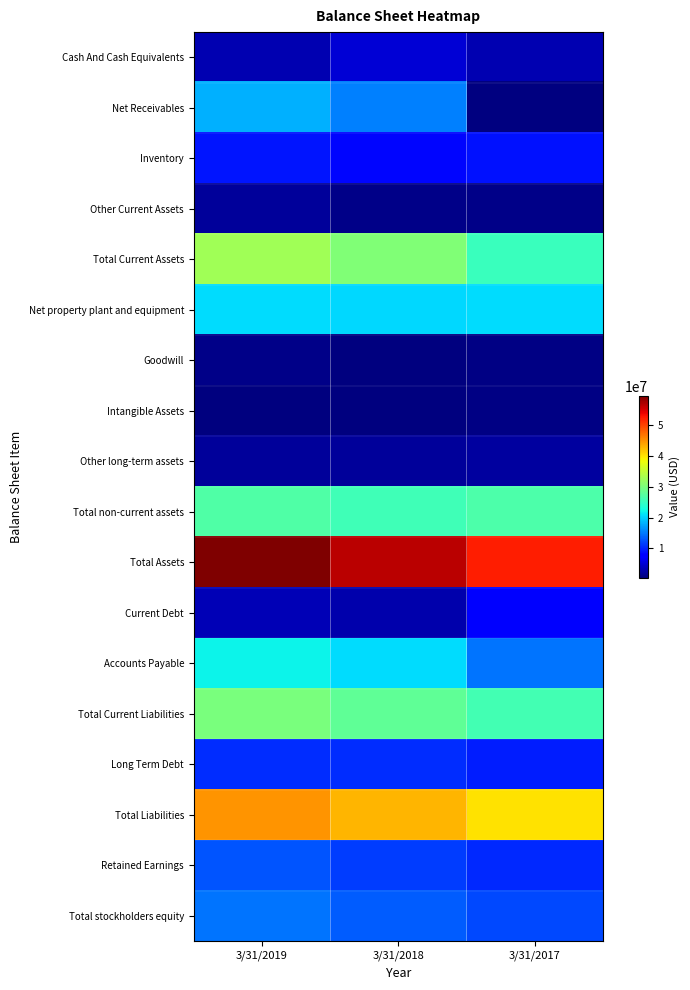

Is it true that Other Current Assets equals 3015349.4 at 3/31/2019?

False